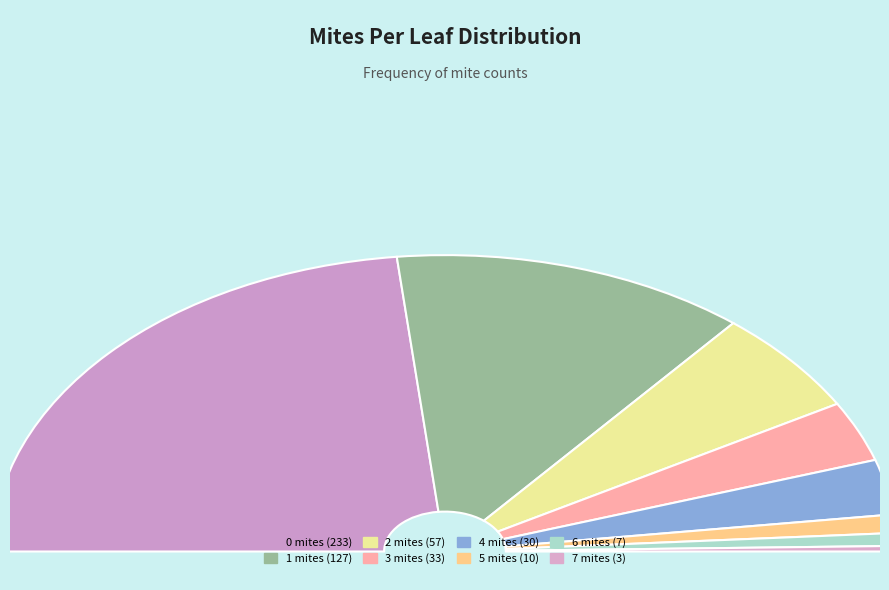

To the nearest percent, what is the difference between the largest and smallest slice percentages?

46%